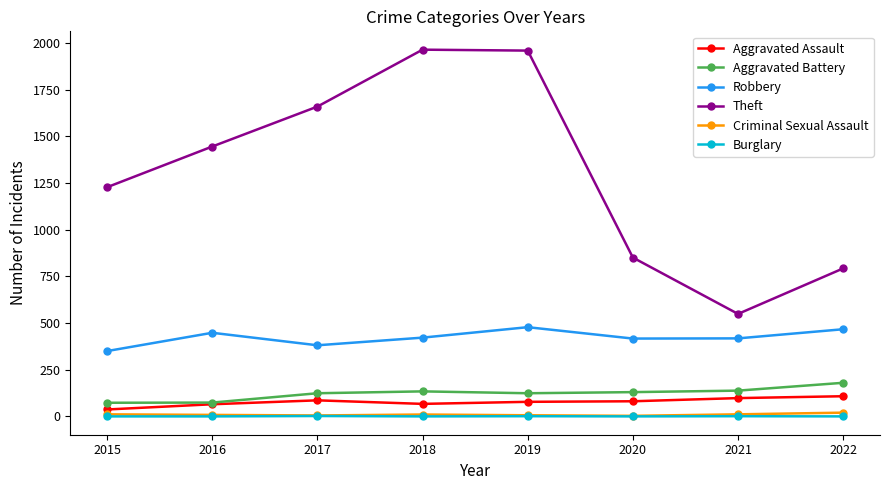

True or false: Burglary has more than 0 interior local peaks.

True